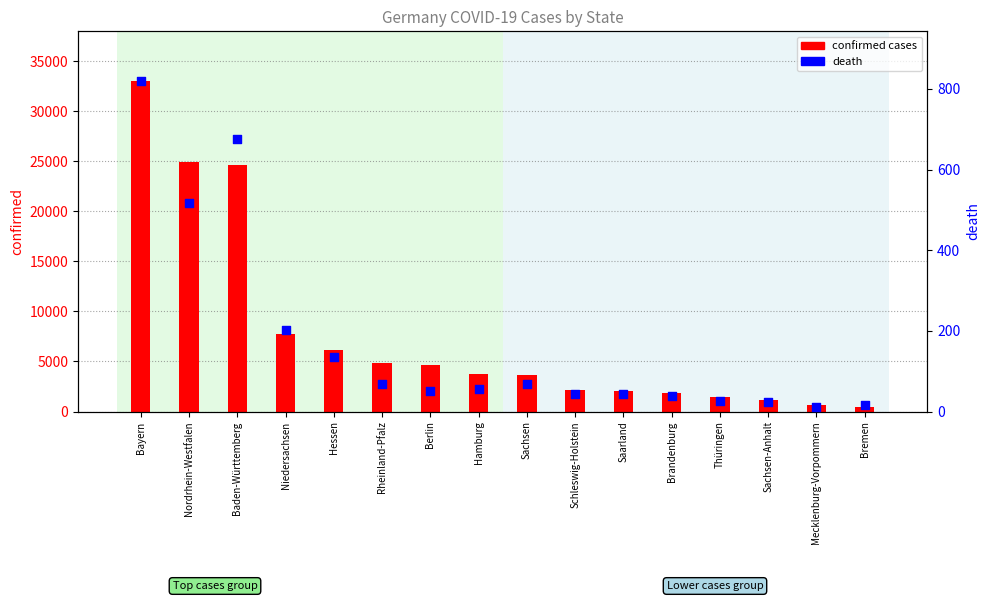

At which category is the sum across all series the highest?

Bayern